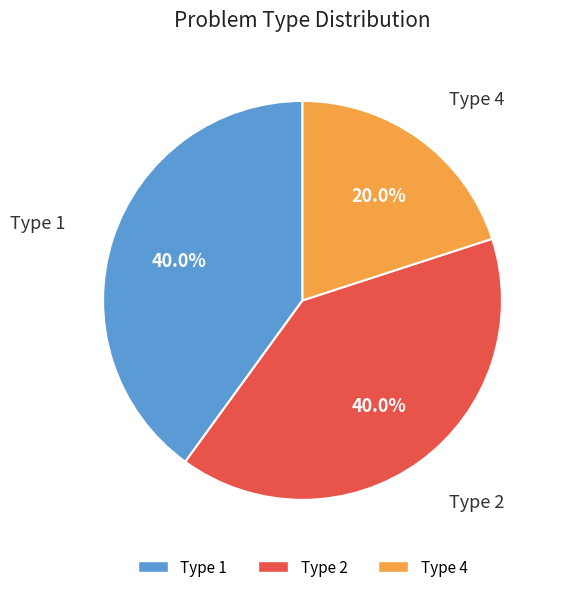

To the nearest percent, what is the difference between the largest and smallest slice percentages?

20%